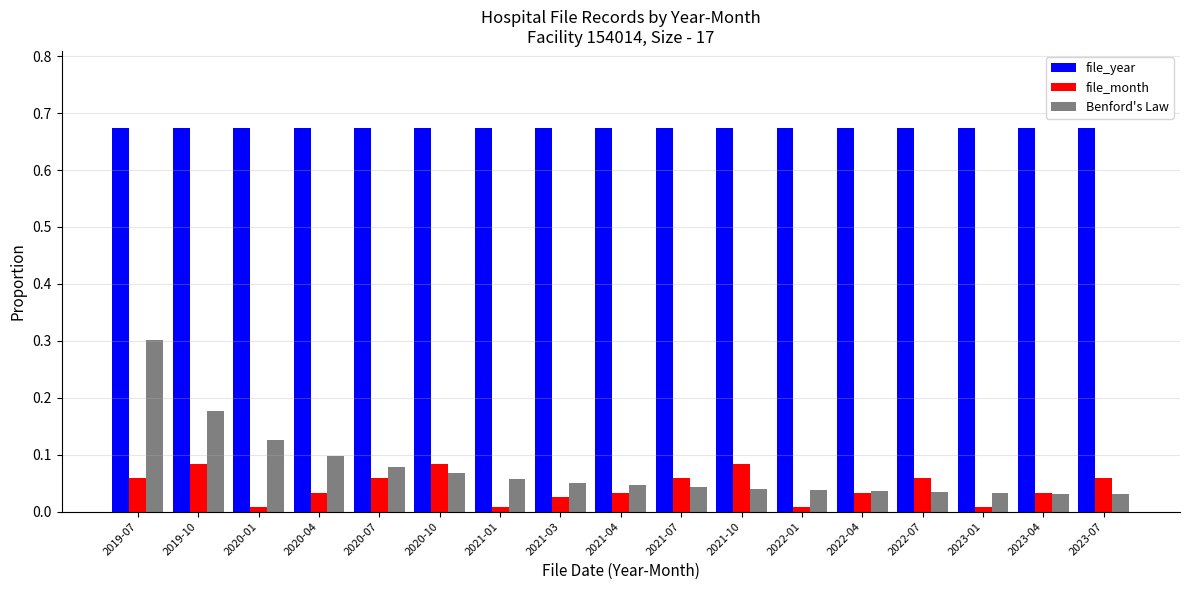

What is the label of the 1st bar from the right?

2023-07